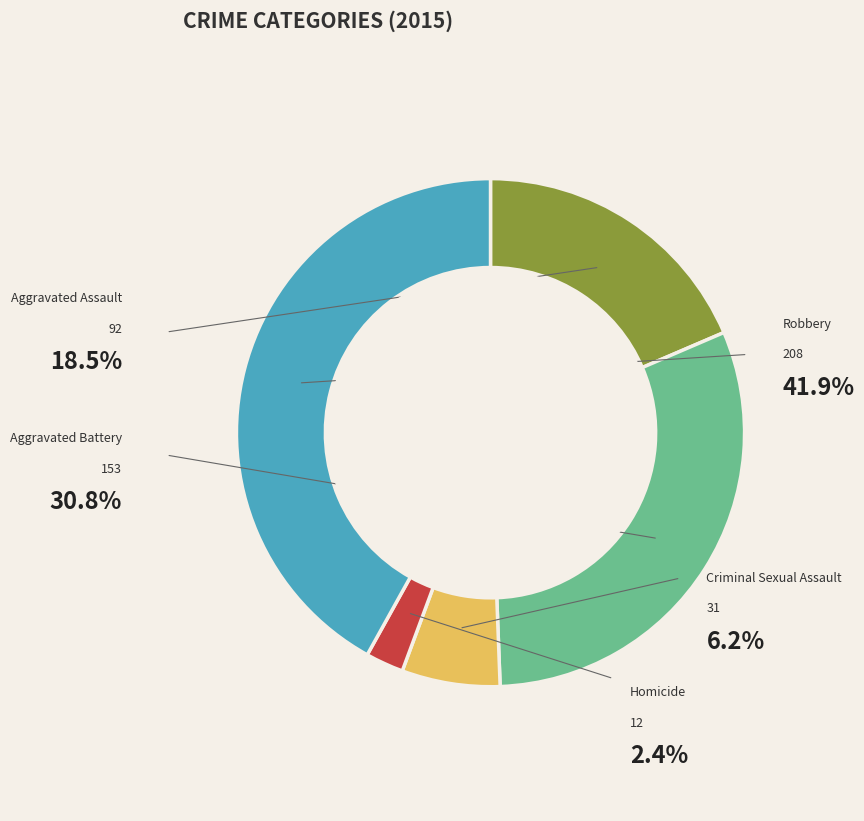

Rank the categories by value from highest to lowest.

Robbery, Aggravated Battery, Aggravated Assault, Criminal Sexual Assault, Homicide